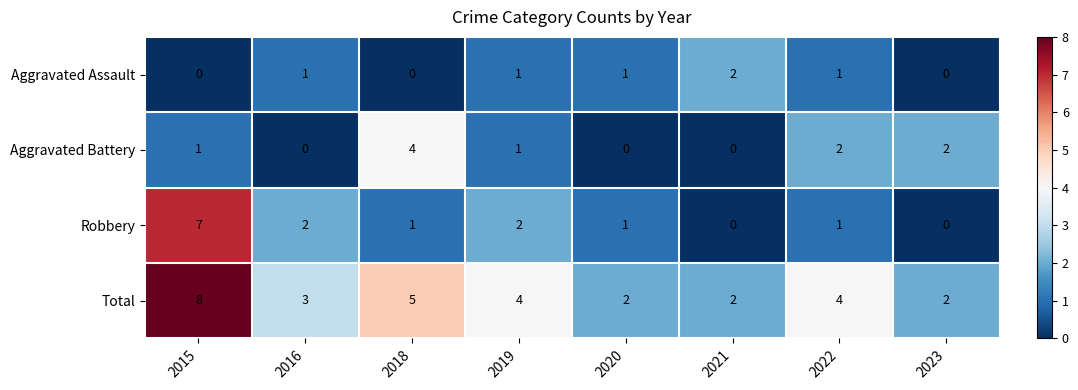

Which series changed the most between 2015 and 2018?

Robbery